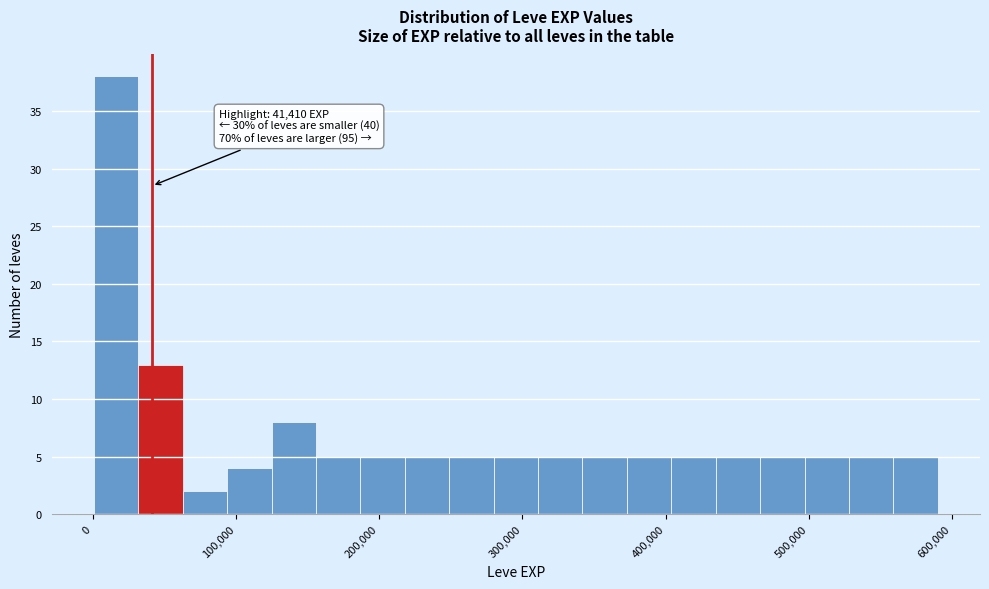

Read against the x-axis, roughly where is the centre of the tallest bar?

20000